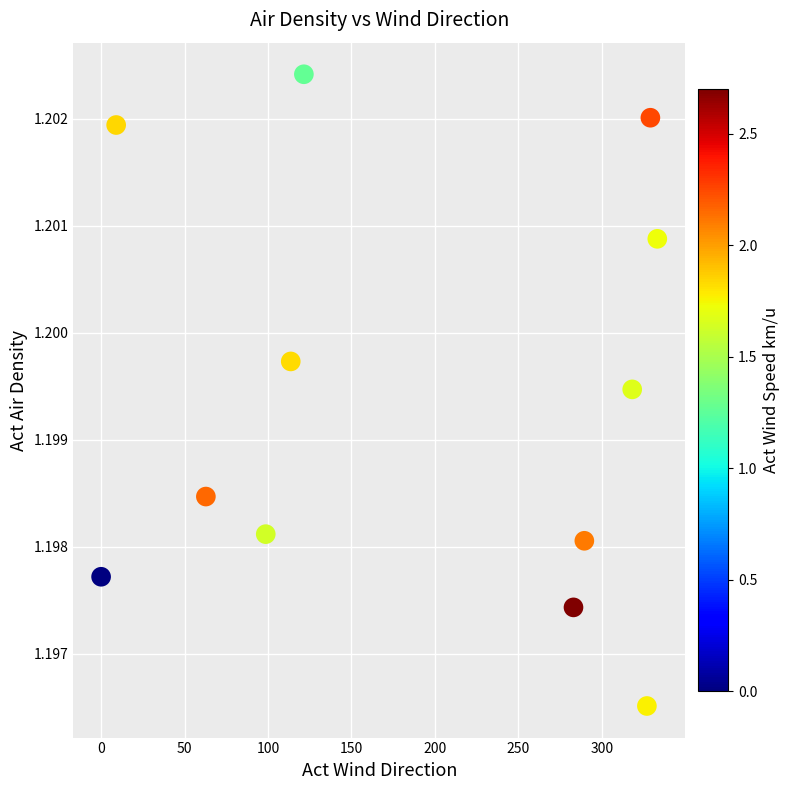

What is the average X value?

190.5